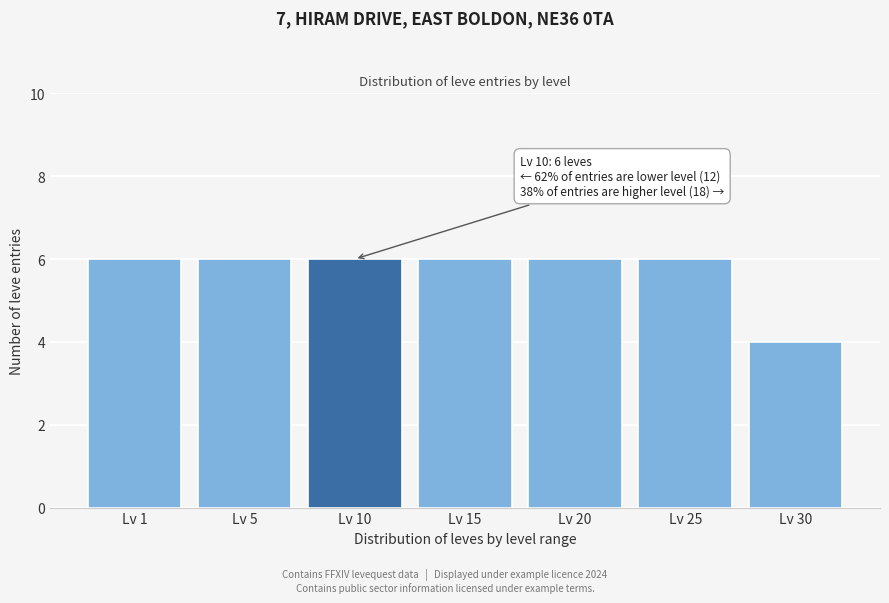

Reading left to right, transcribe all the data shown in this chart.

6	6	6	6	6	6	4